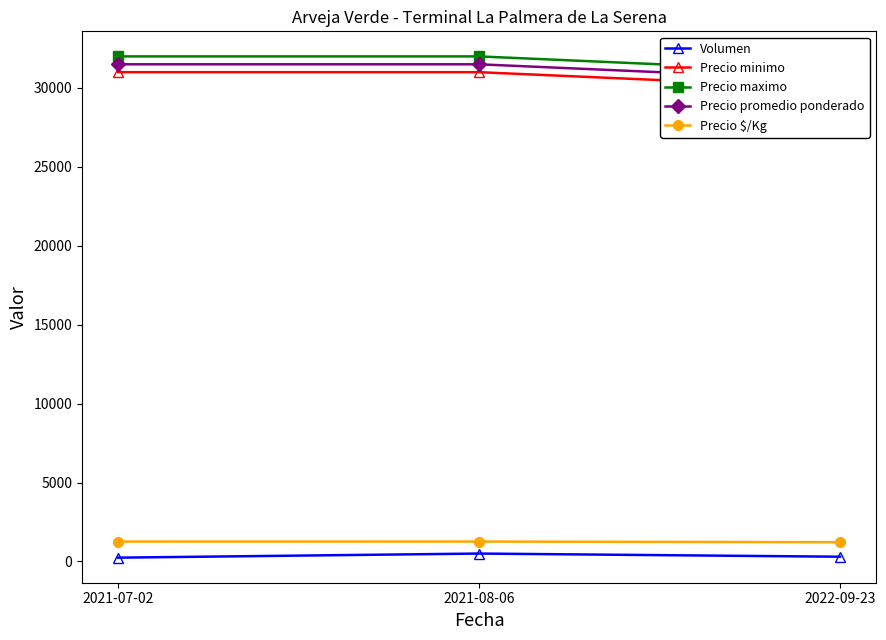

At which category is the sum across all series the highest?

2021-08-06